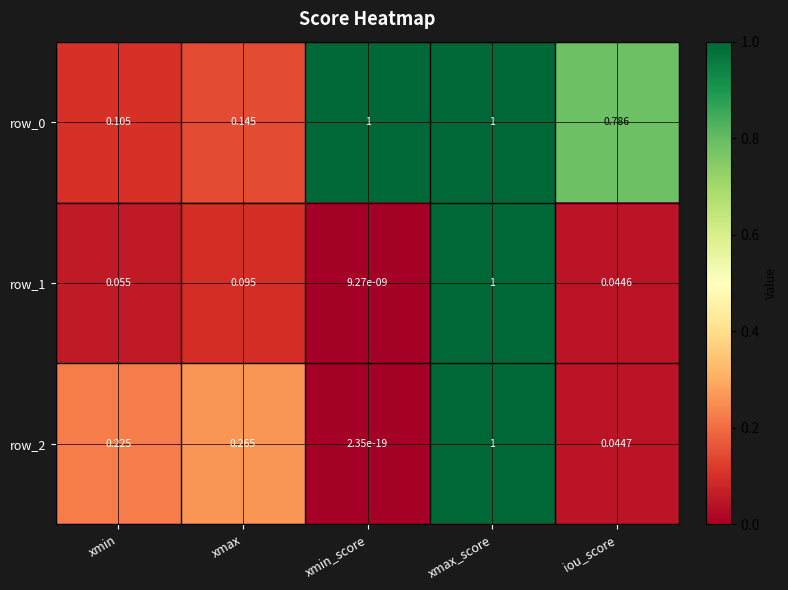

Is the value of row_0 at xmin greater than the value of row_1 at xmin?

Yes